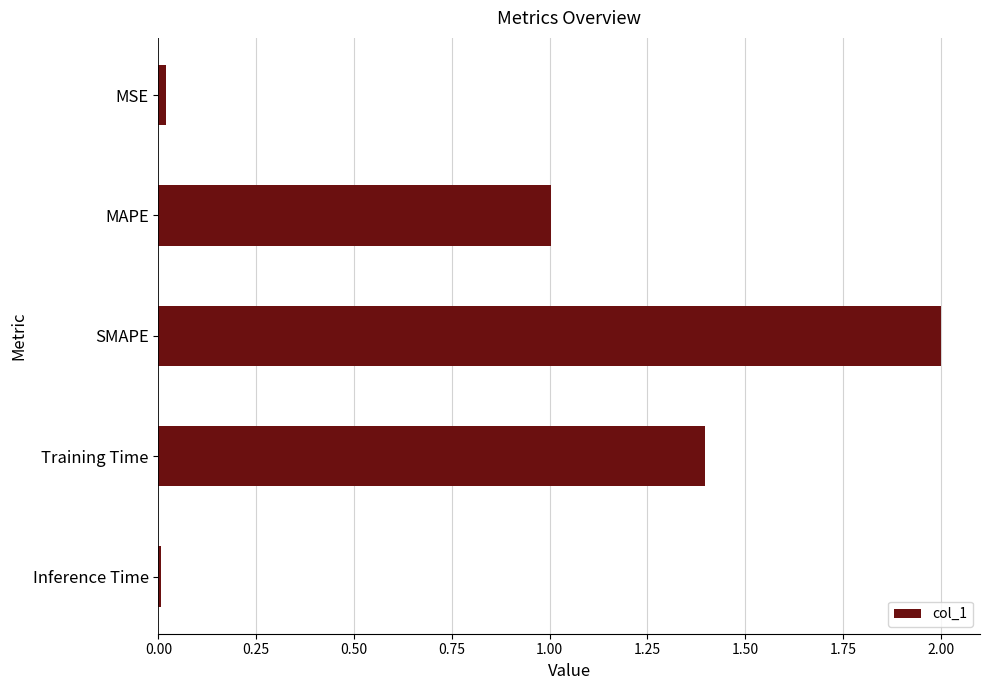

Which label corresponds to the largest value in the chart?

SMAPE